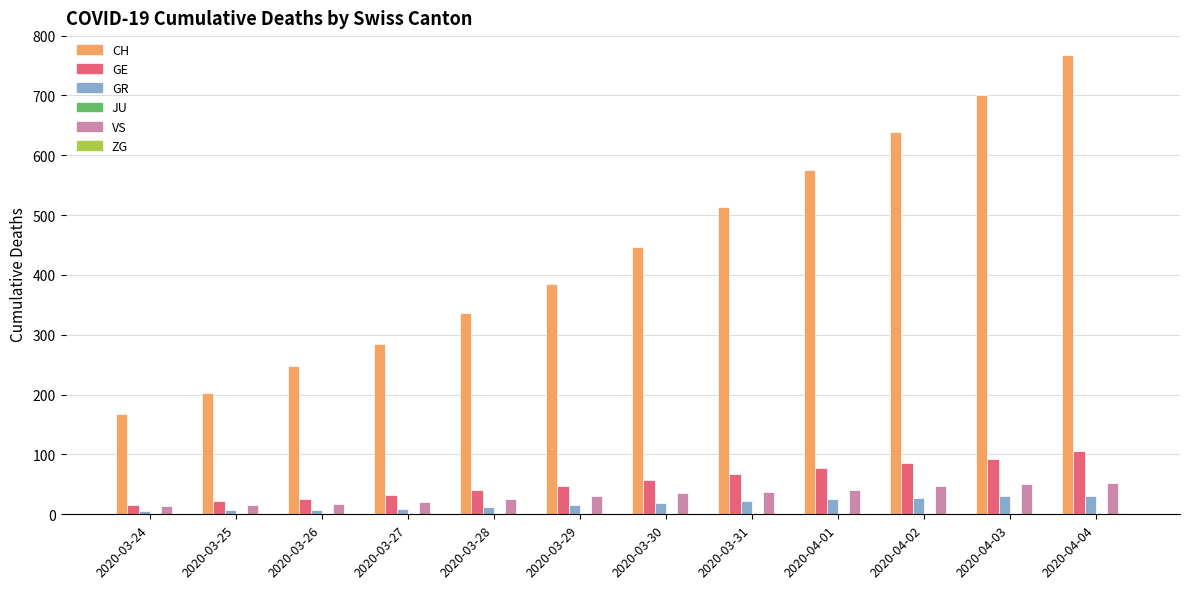

Which series changed the most between 2020-03-27 and 2020-04-02?

CH